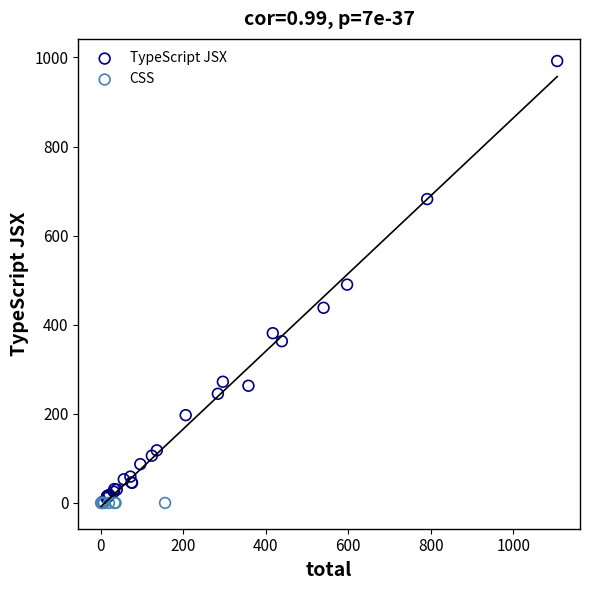

What are all the series names shown in the legend?

TypeScript JSX, CSS